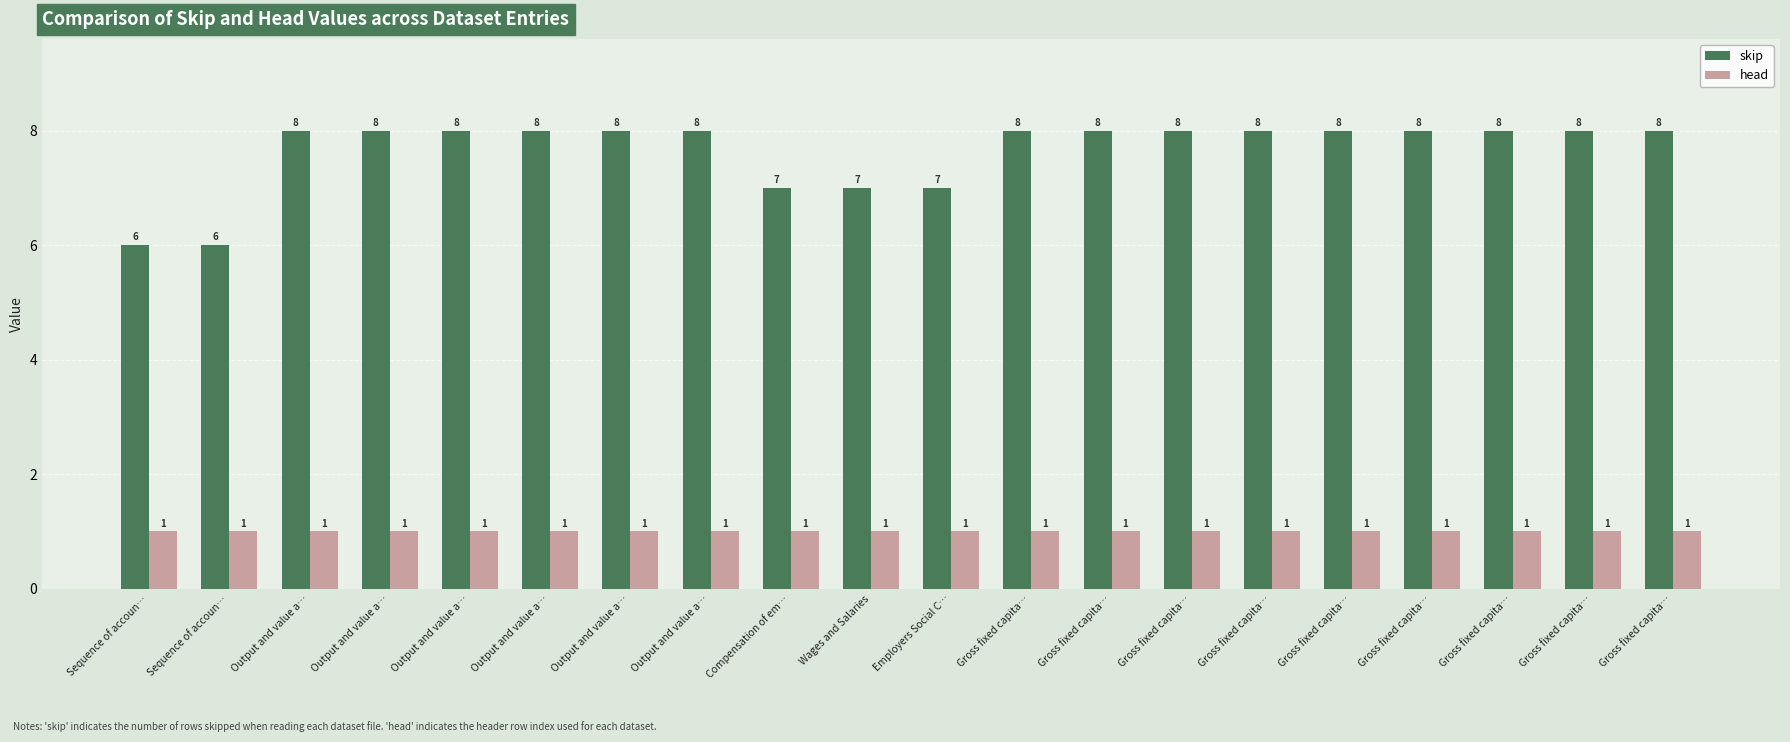

Is the value of skip at Output and value a… greater than the value of head at Sequence of accoun…?

Yes